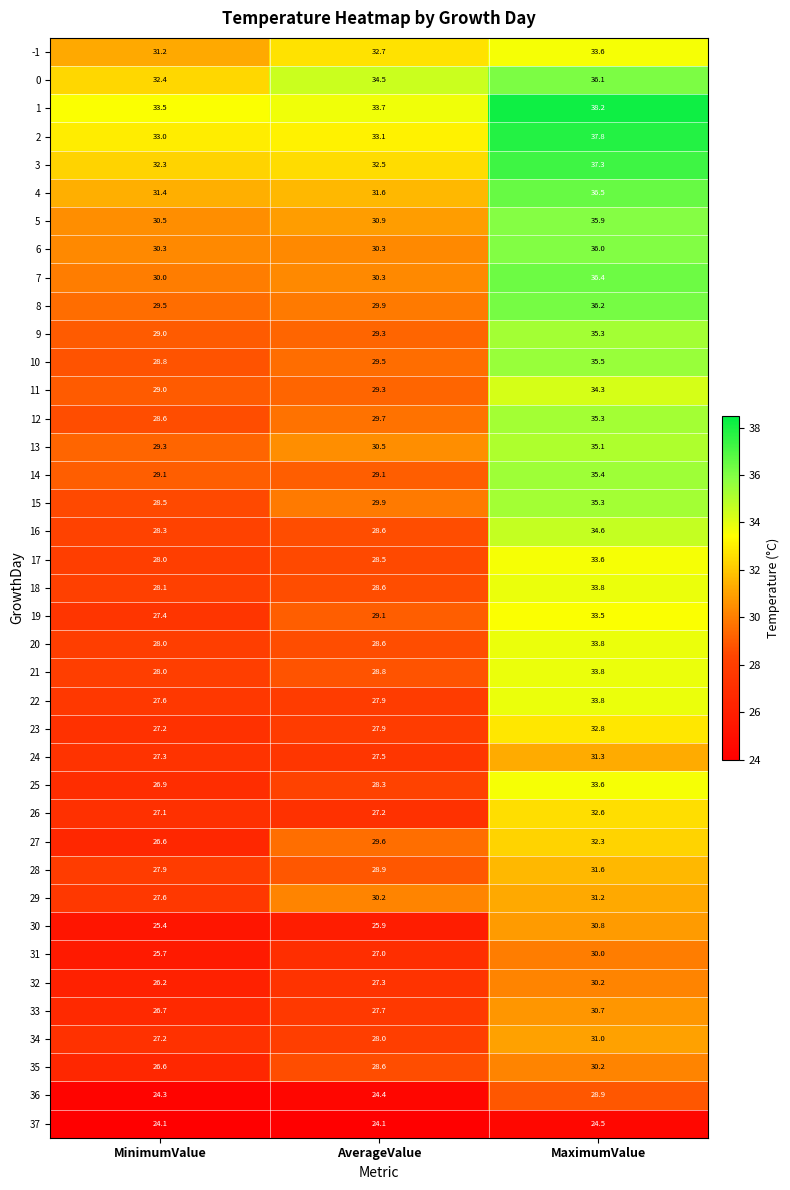

What is the sum of all -1 values?

97.5